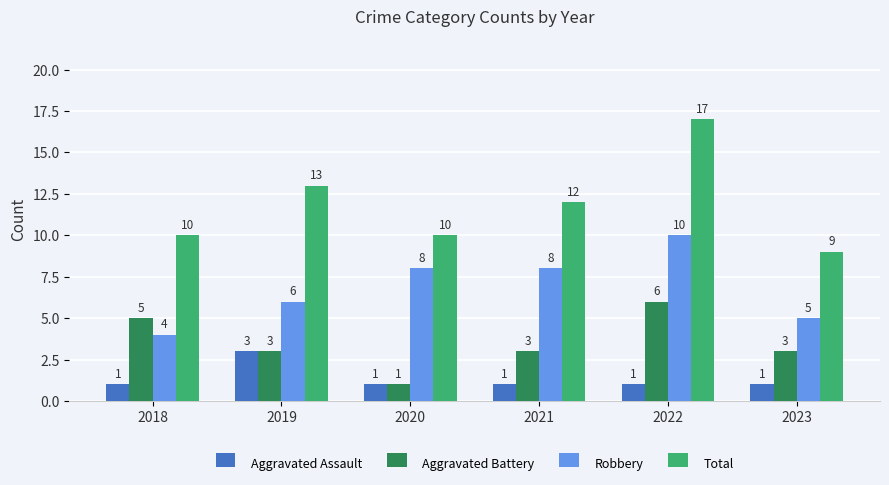

What is the highest value of the Aggravated Assault series?

3